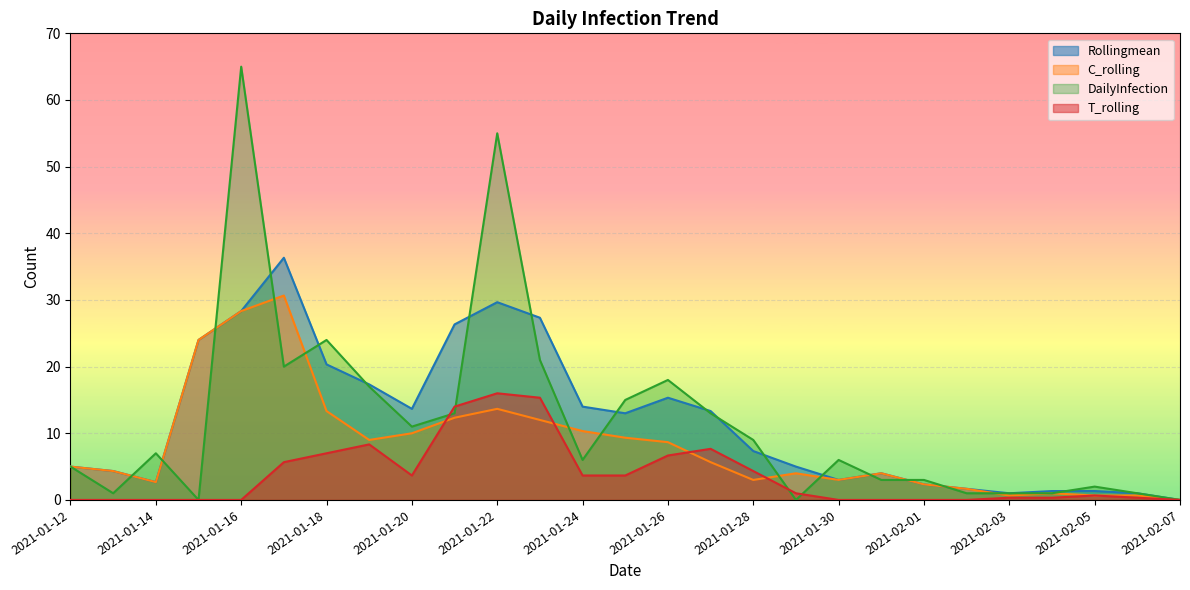

True or false: C_rolling and Rollingmean cross at least once.

False